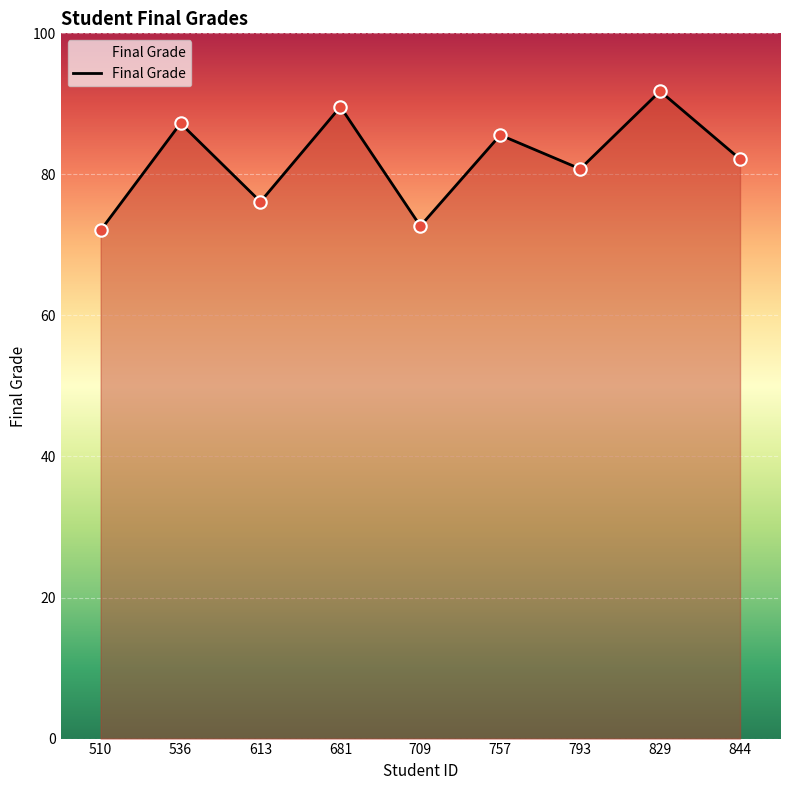

Which has a higher value, 829 or 510?

829